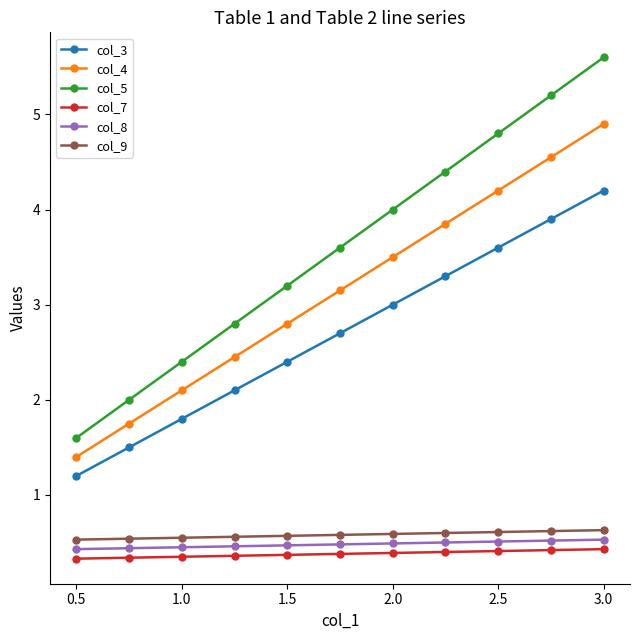

Count the col_8 values in the range 0 to 1.

11